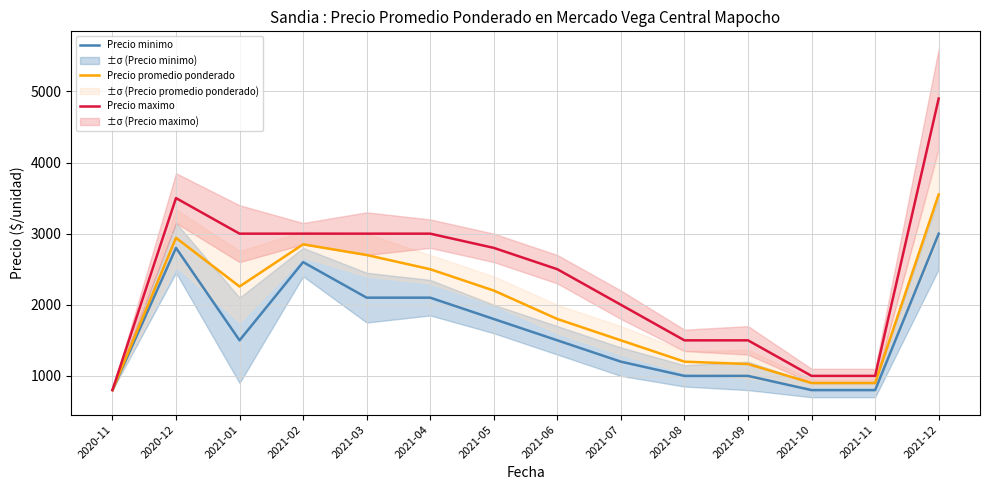

The value of Precio promedio ponderado at 2020-11 is 401. True or false?

False